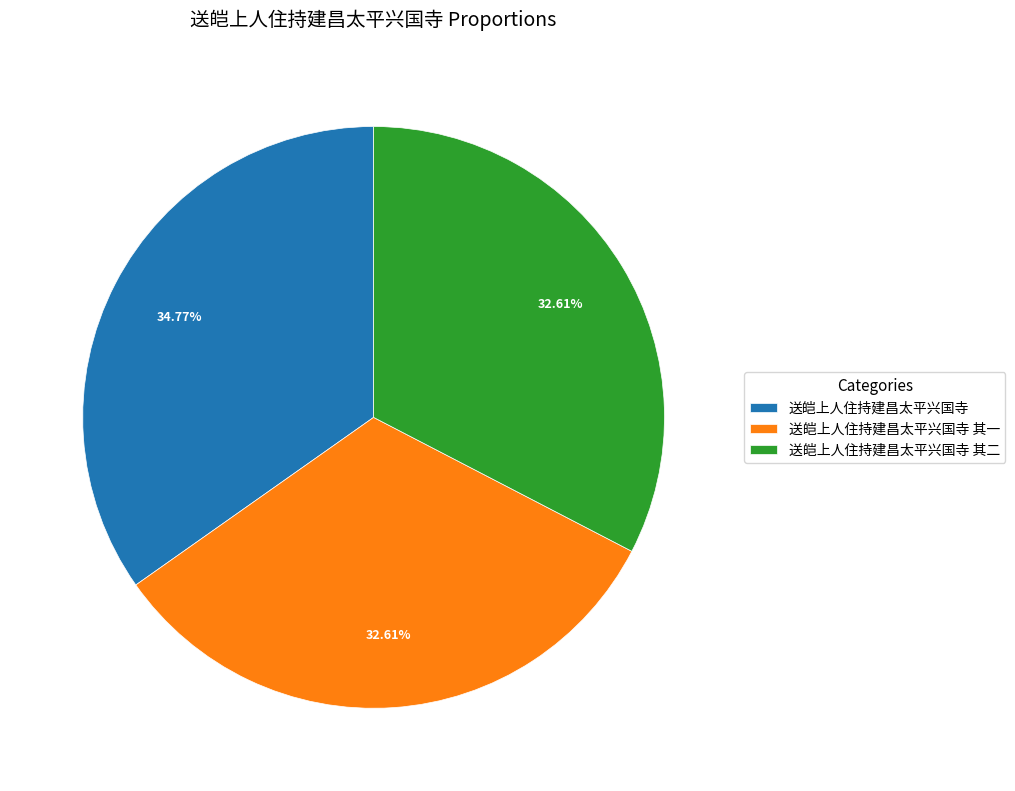

Does any single category account for the majority?

No